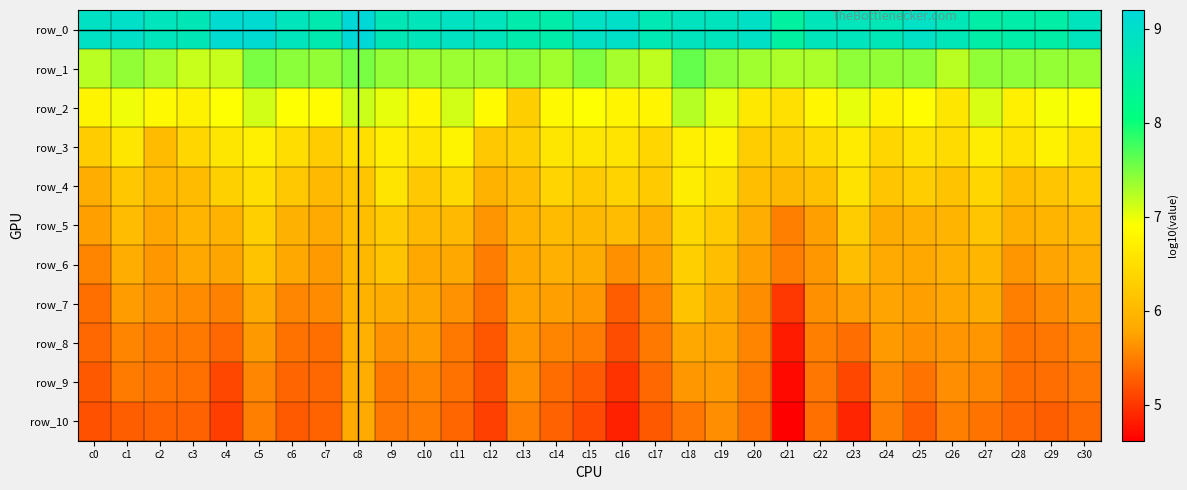

At c5, list the series in order from largest to smallest.

row_0, row_1, row_2, row_3, row_4, row_5, row_6, row_7, row_8, row_9, row_10